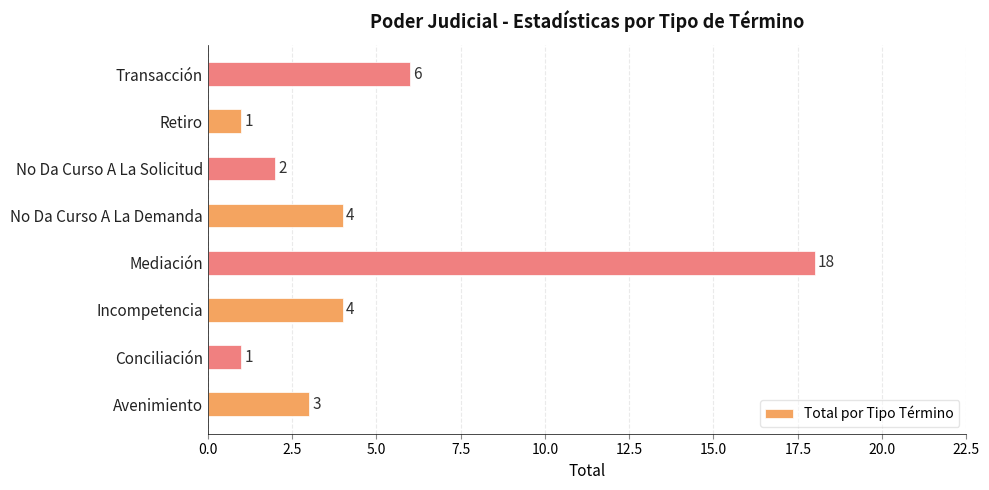

How many bars are there in total?

8